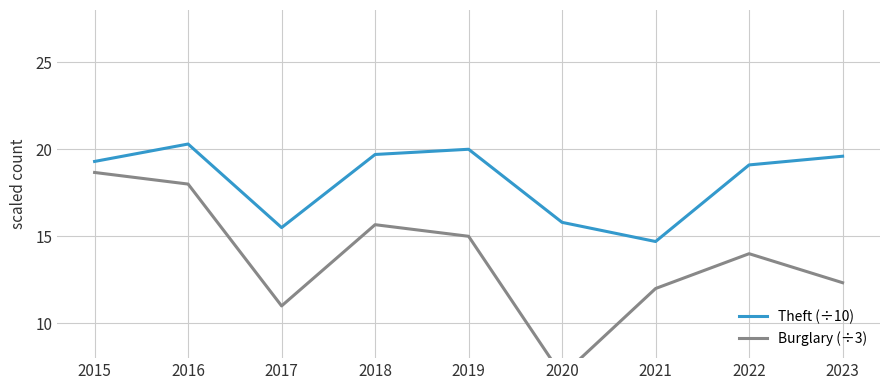

Is it true that Theft (÷10) equals 19.1 at 2022?

True